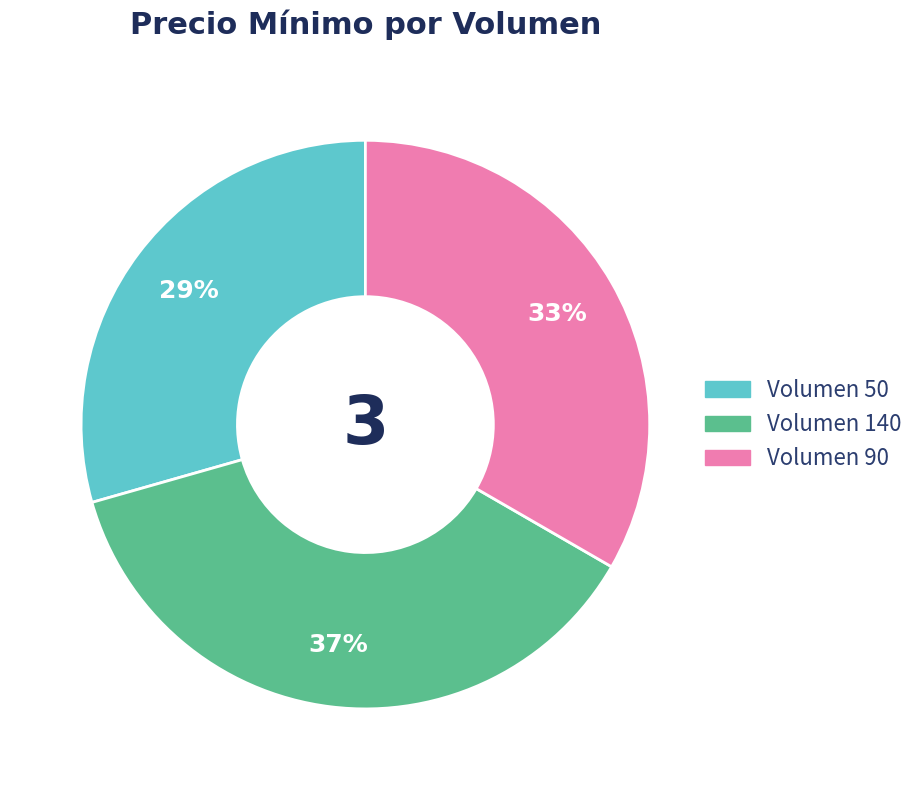

Is it true that Volumen 140 is 37% of the pie?

True